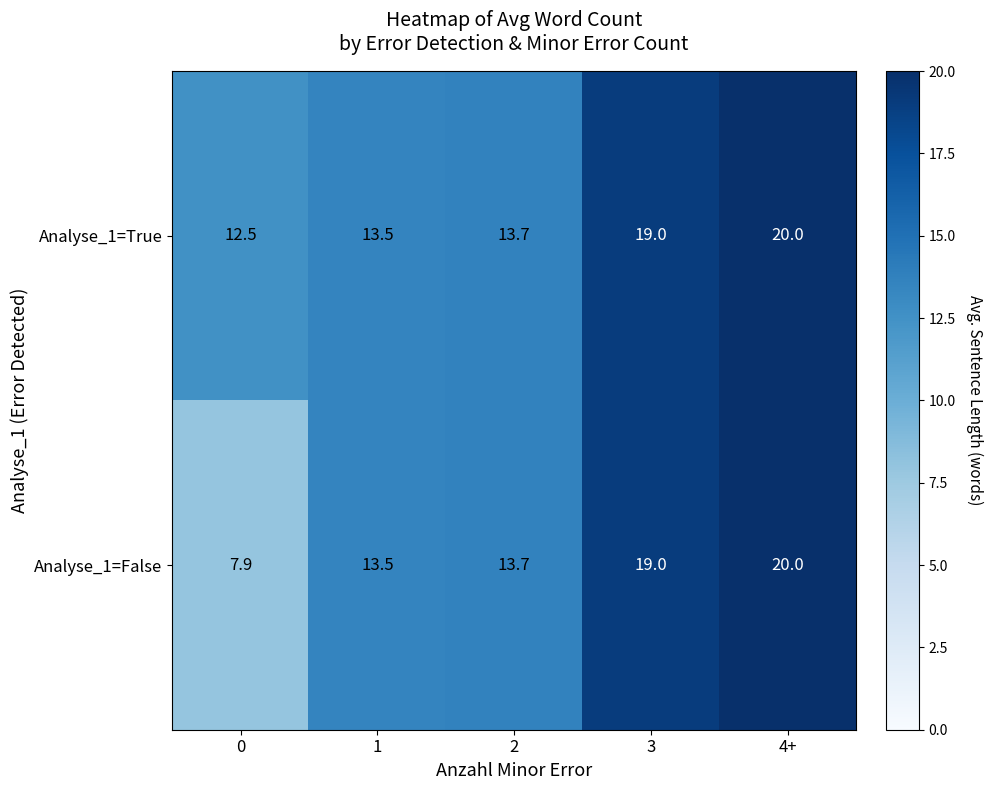

Which series has the largest range (max minus min)?

Analyse_1=False